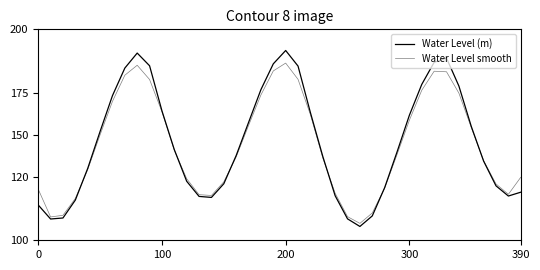

Is this an area chart (filled region under the line)?

No